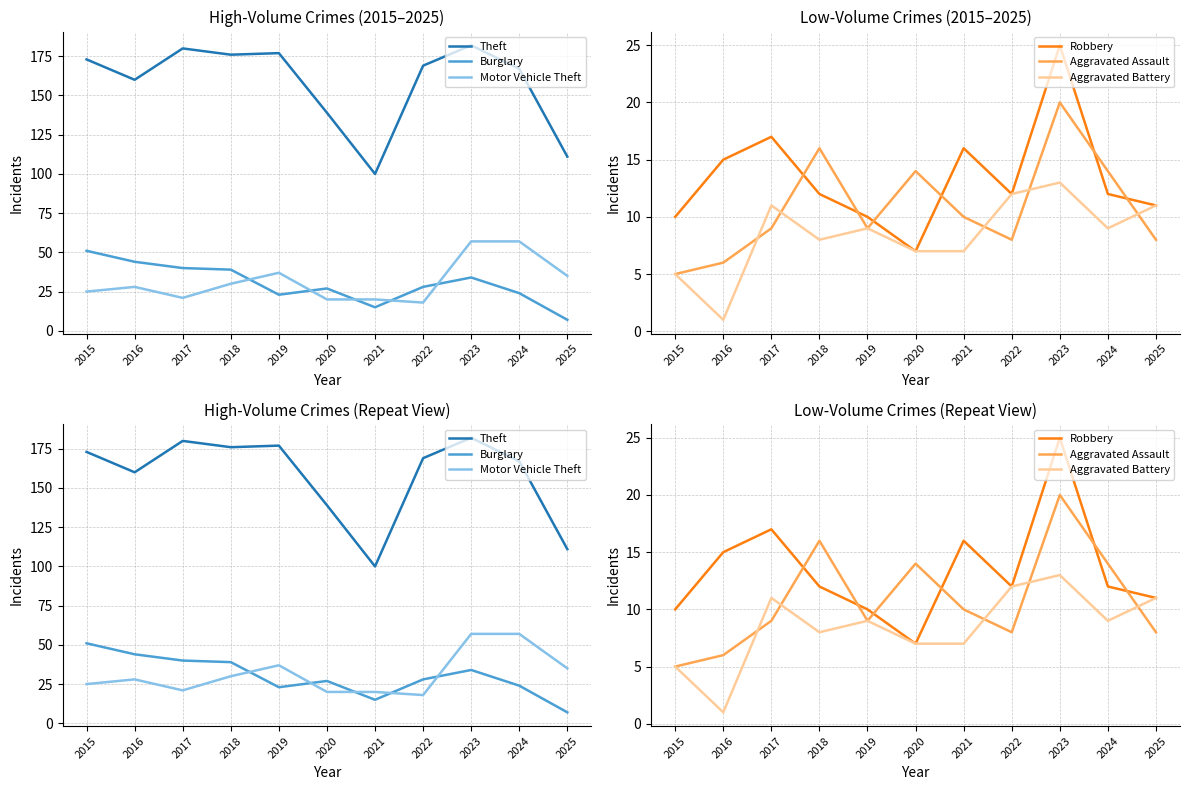

Reading right to left, transcribe all the data shown in this chart.

Theft: 2025=111	2024=167	2023=182	2022=169	2021=100	2020=139	2019=177	2018=176	2017=180	2016=160	2015=173
Burglary: 2025=7	2024=24	2023=34	2022=28	2021=15	2020=27	2019=23	2018=39	2017=40	2016=44	2015=51
Motor Vehicle Theft: 2025=35	2024=57	2023=57	2022=18	2021=20	2020=20	2019=37	2018=30	2017=21	2016=28	2015=25
Robbery: 2025=11	2024=12	2023=25	2022=12	2021=16	2020=7	2019=10	2018=12	2017=17	2016=15	2015=10
Aggravated Assault: 2025=8	2024=14	2023=20	2022=8	2021=10	2020=14	2019=9	2018=16	2017=9	2016=6	2015=5
Aggravated Battery: 2025=11	2024=9	2023=13	2022=12	2021=7	2020=7	2019=9	2018=8	2017=11	2016=1	2015=5